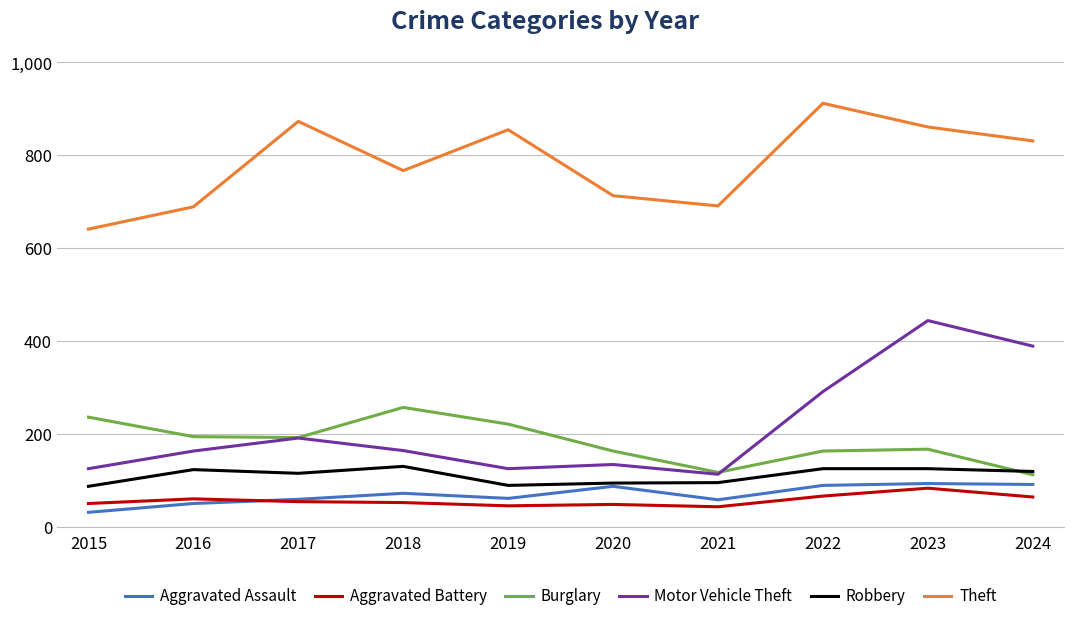

What is the spread (max minus min) of values at 2019?

810